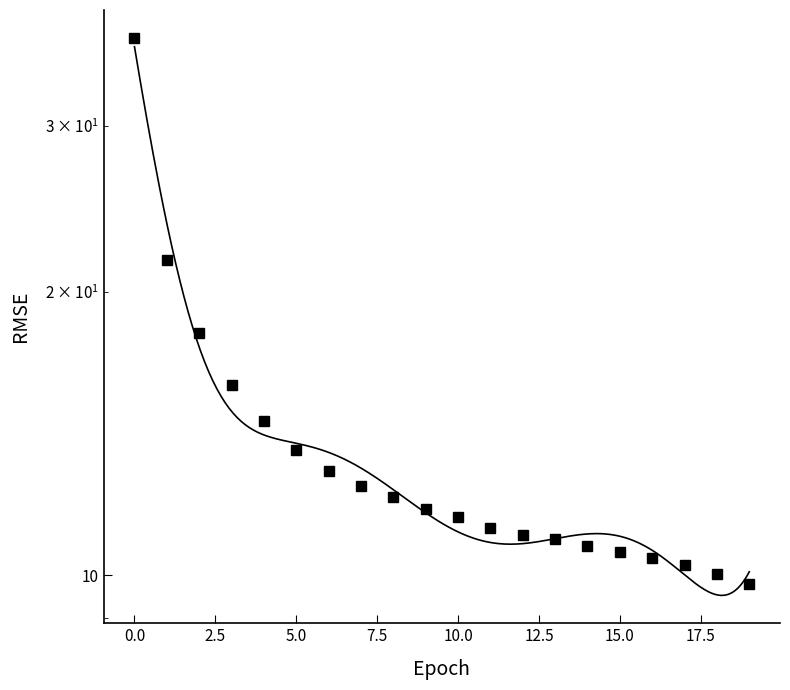

What is the difference between the maximum and second lowest values?

27.2